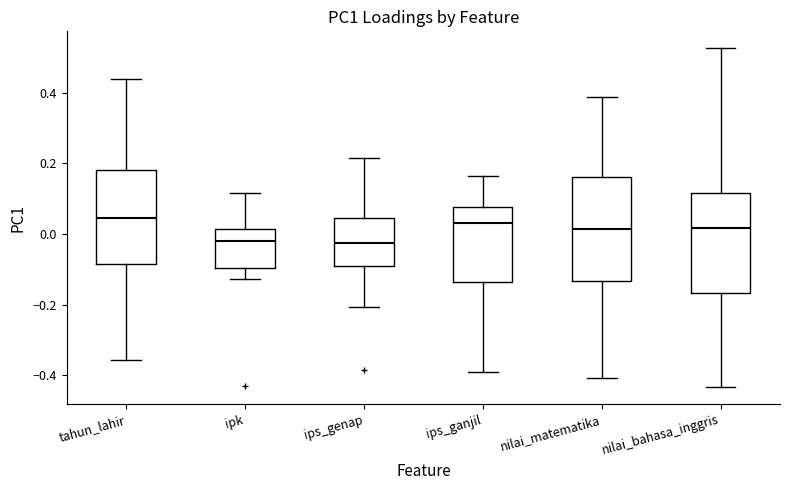

Reading left to right, read every box against the y-axis: the position of its median line, the range the box covers, and the ends of its whiskers. The values are not printed on the chart, so give them approximately, as read against the axis.

tahun_lahir: median 0.04, box -0.08 to 0.18, whiskers -0.36 to 0.44
ipk: median -0.02, box -0.10 to 0.02, whiskers -0.12 to 0.12
ips_genap: median -0.02, box -0.10 to 0.04, whiskers -0.20 to 0.22
ips_ganjil: median 0.04, box -0.14 to 0.08, whiskers -0.40 to 0.16
nilai_matematika: median 0.02, box -0.14 to 0.16, whiskers -0.40 to 0.38
nilai_bahasa_inggris: median 0.02, box -0.16 to 0.12, whiskers -0.44 to 0.52